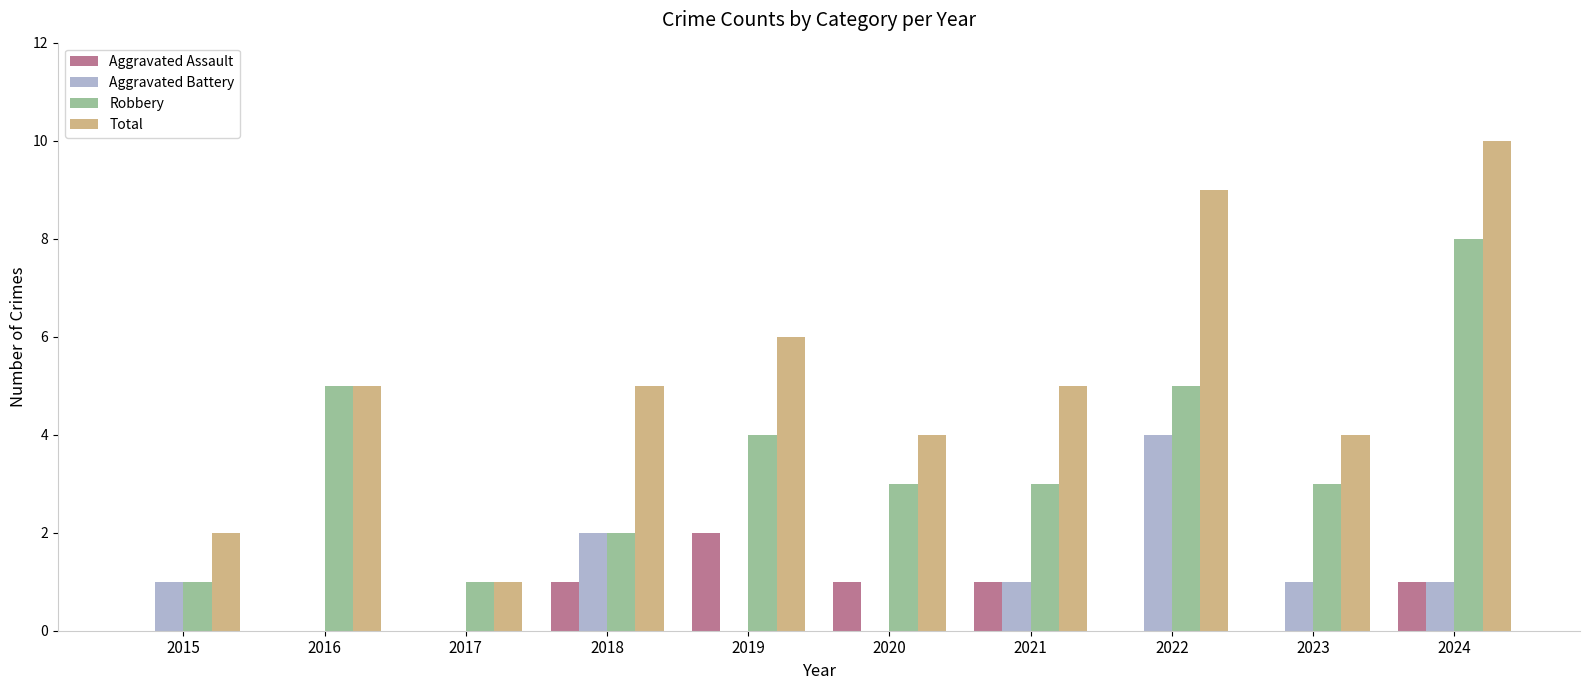

Which category has the highest value in the Total series?

2024